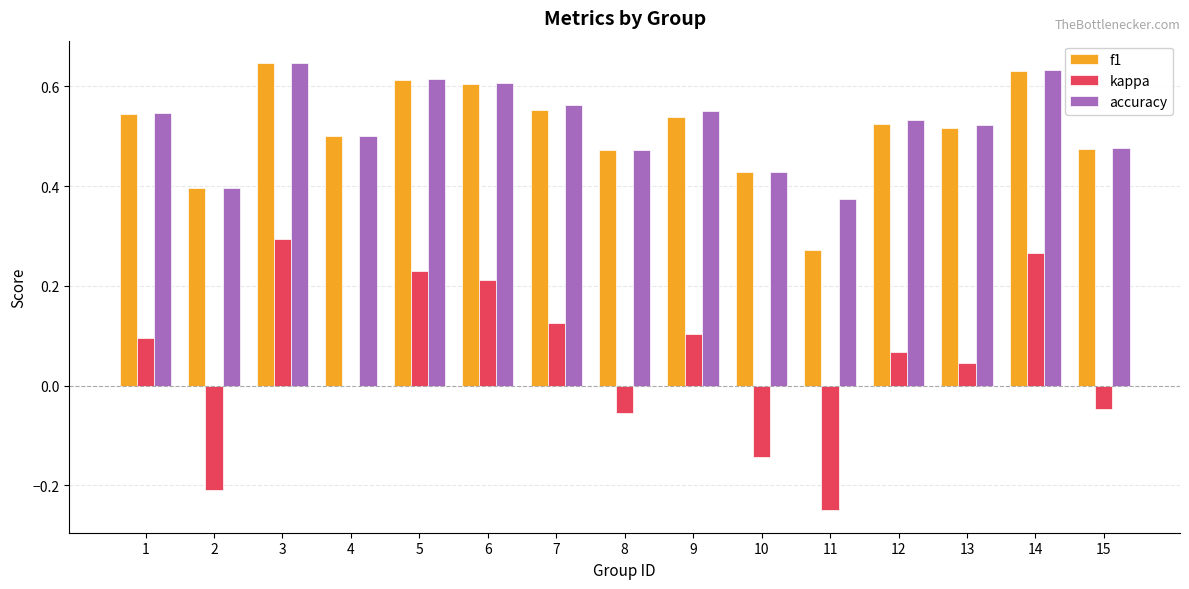

The value of f1 at 4 is 0.3. True or false?

False